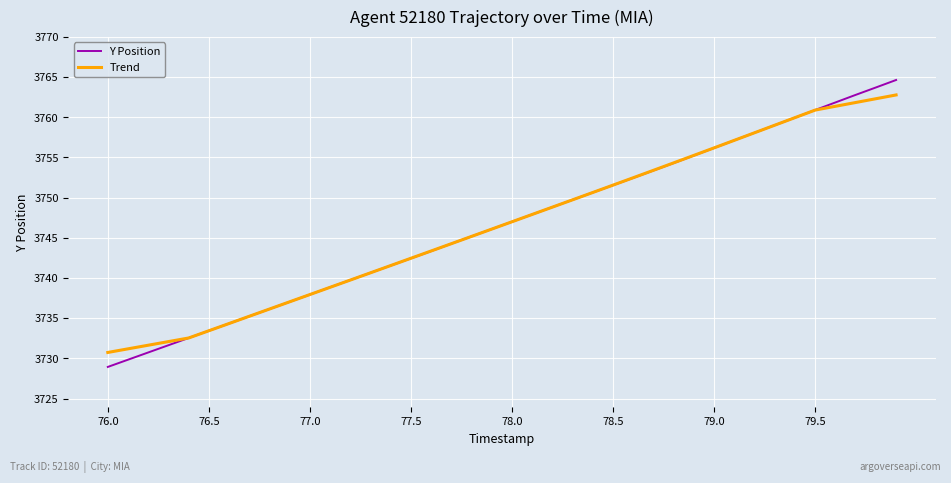

What is the highest value of the Trend series?

3762.8